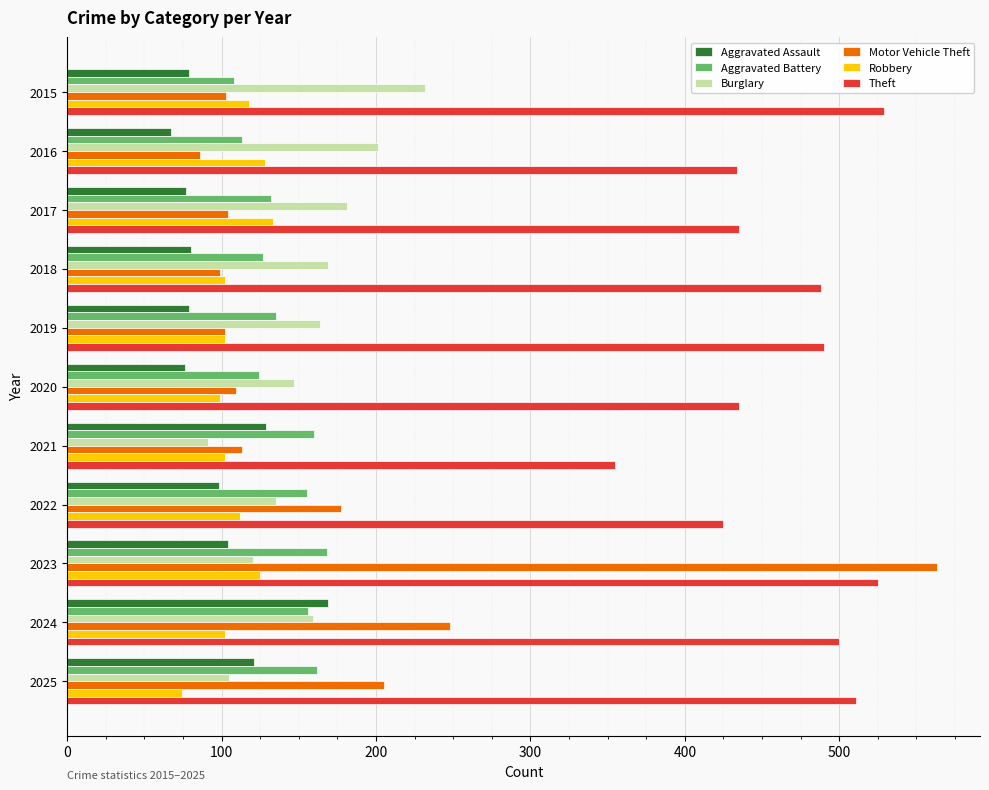

What is the lowest value of the Motor Vehicle Theft series?

86